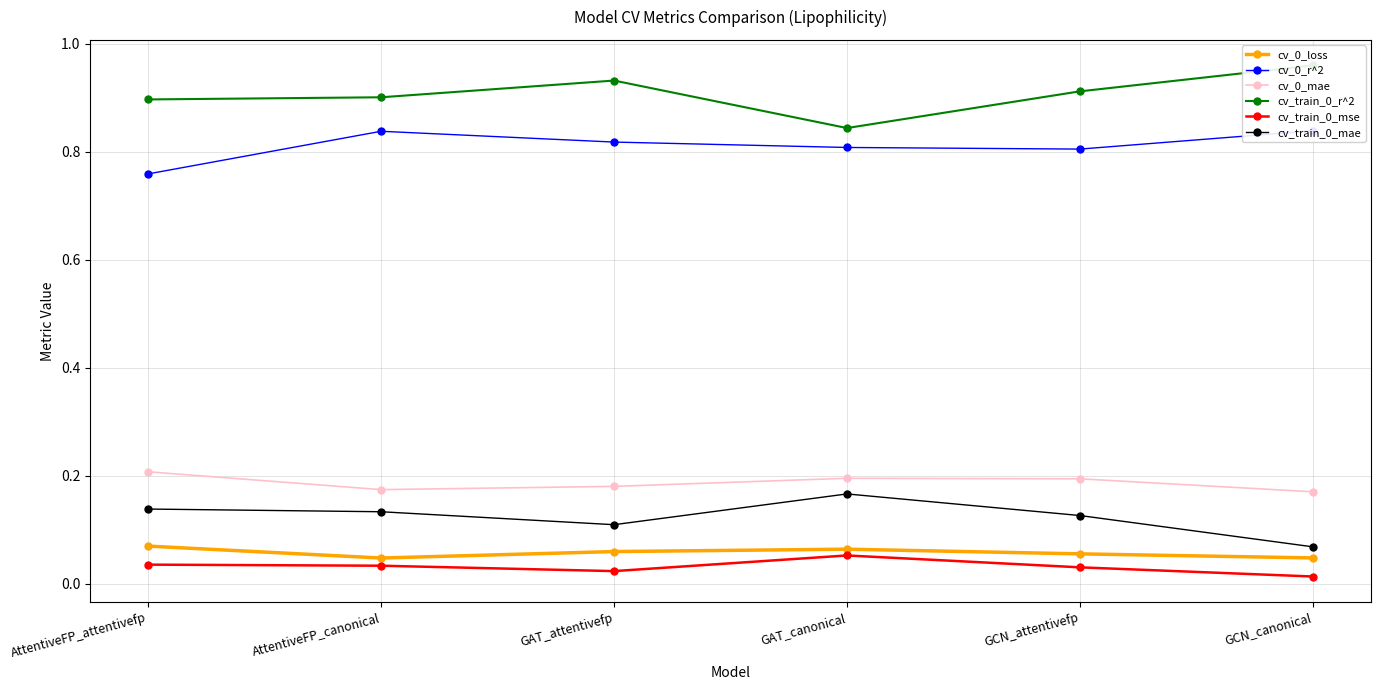

What is the maximum value shown in the chart?

1.0